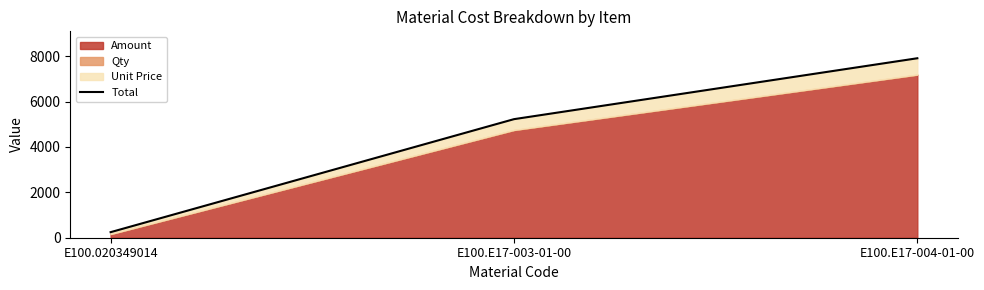

Reading right to left, transcribe all the data shown in this chart.

E100.E17-004-01-00=7907.0	E100.E17-003-01-00=5223.6	E100.020349014=244.6